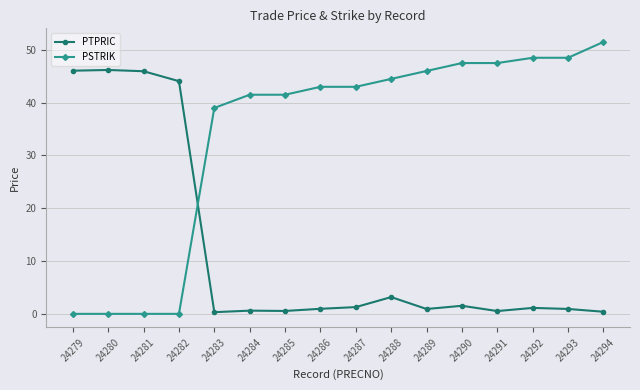

List the series in order of their peak value, lowest first.

PTPRIC, PSTRIK